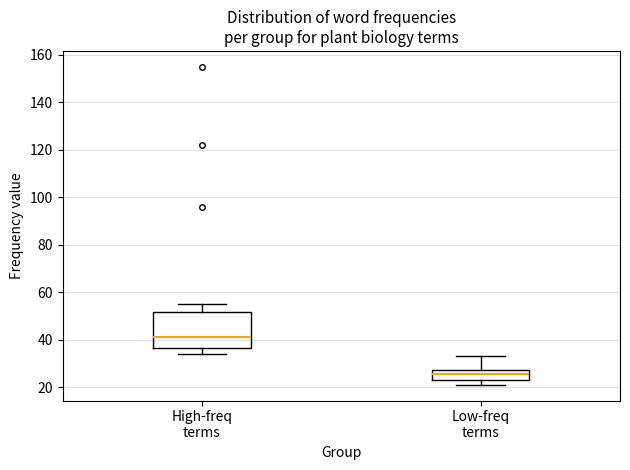

Comparing the boxes themselves (not the whiskers), which one is the tallest?

High-freq terms